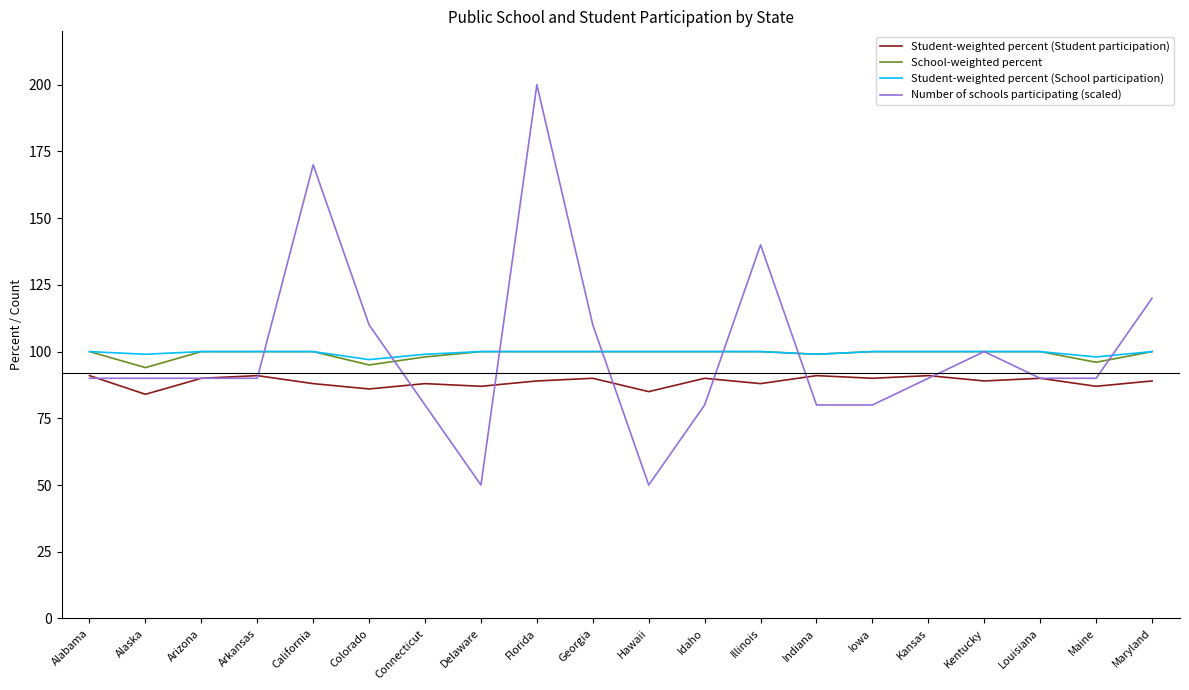

In Number of schools participating (scaled), how many points are higher than both neighbors (excluding endpoints)?

4